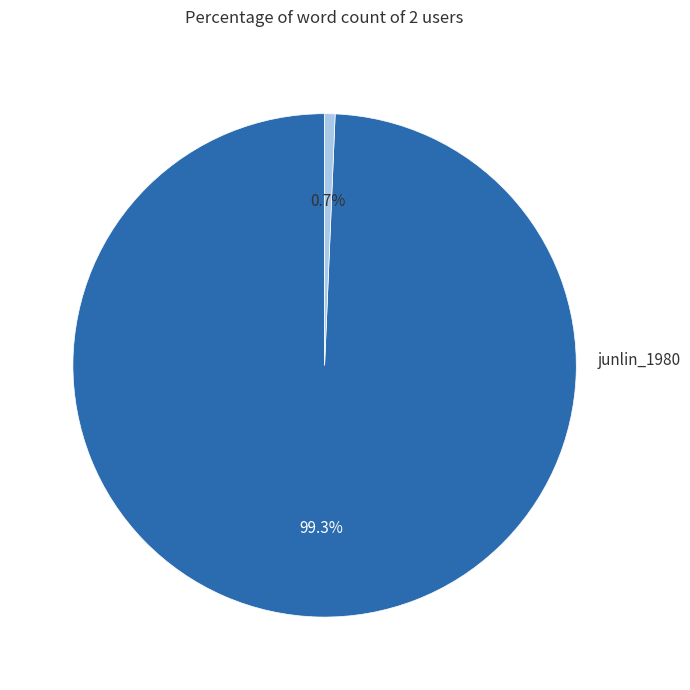

To the nearest percent, what is the difference between the junlin_1980 and linxiaoduo slice percentages?

99%